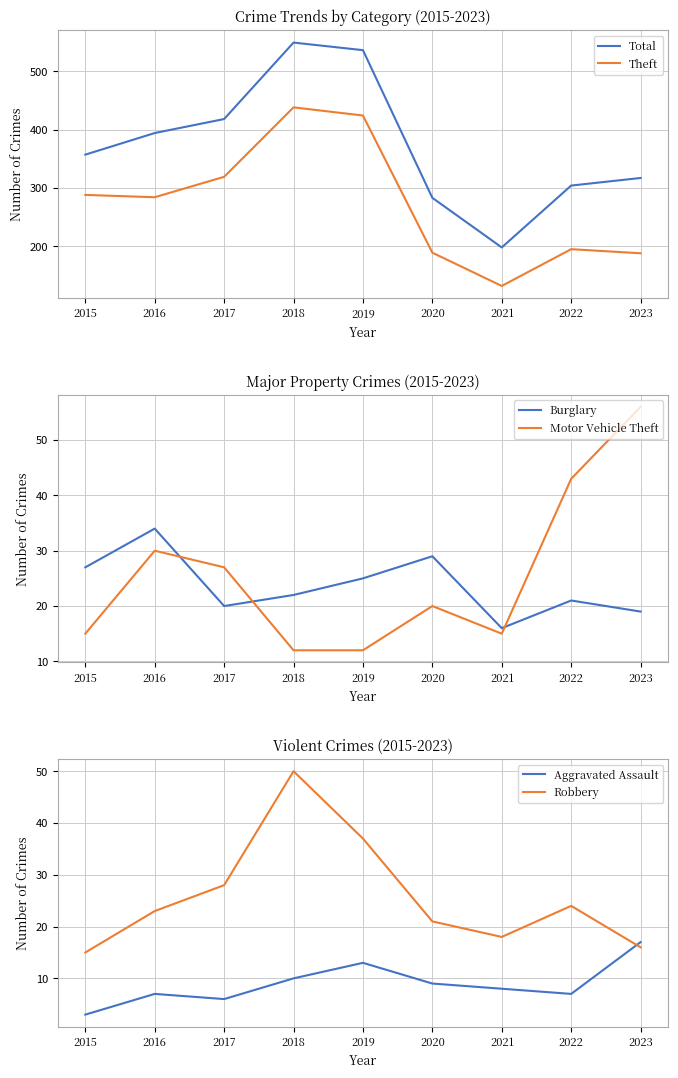

True or false: Burglary and Aggravated Assault cross at least once.

False